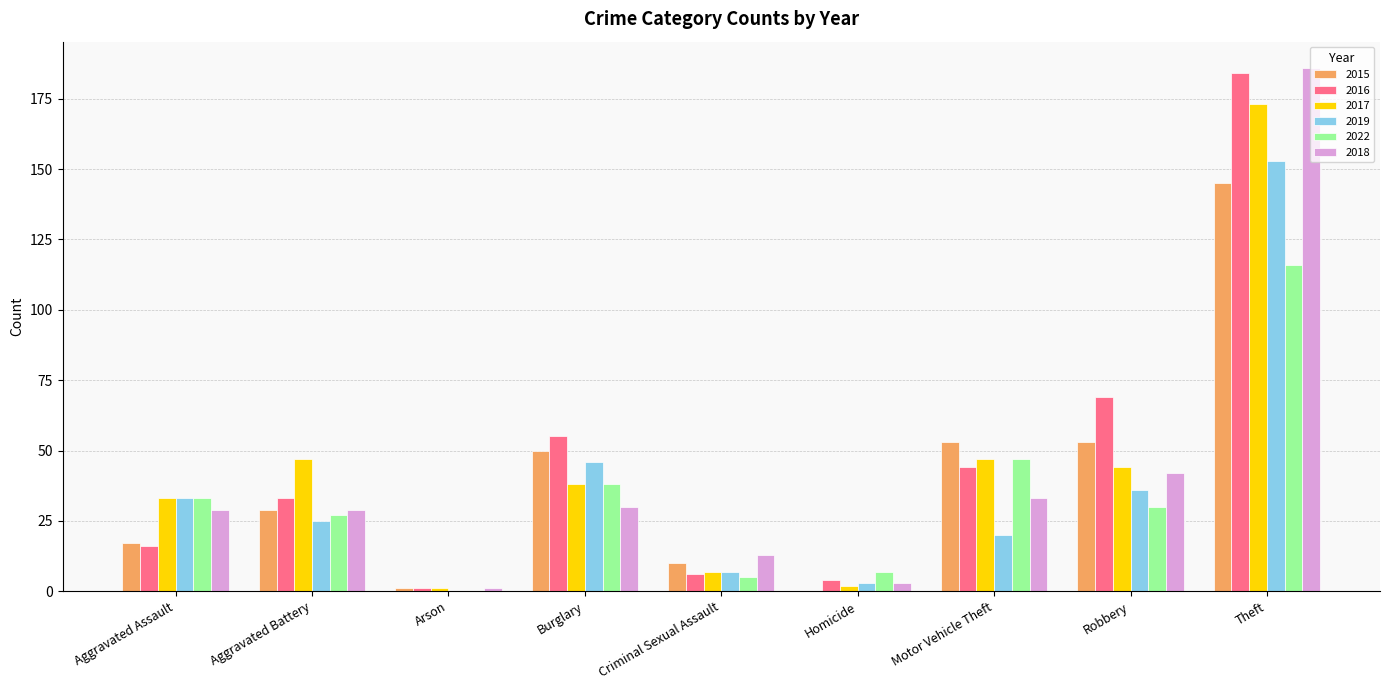

Which category has the highest value across all series?

Theft